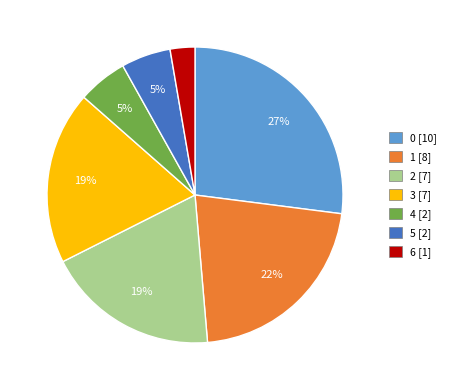

How many segments does this pie chart have?

7